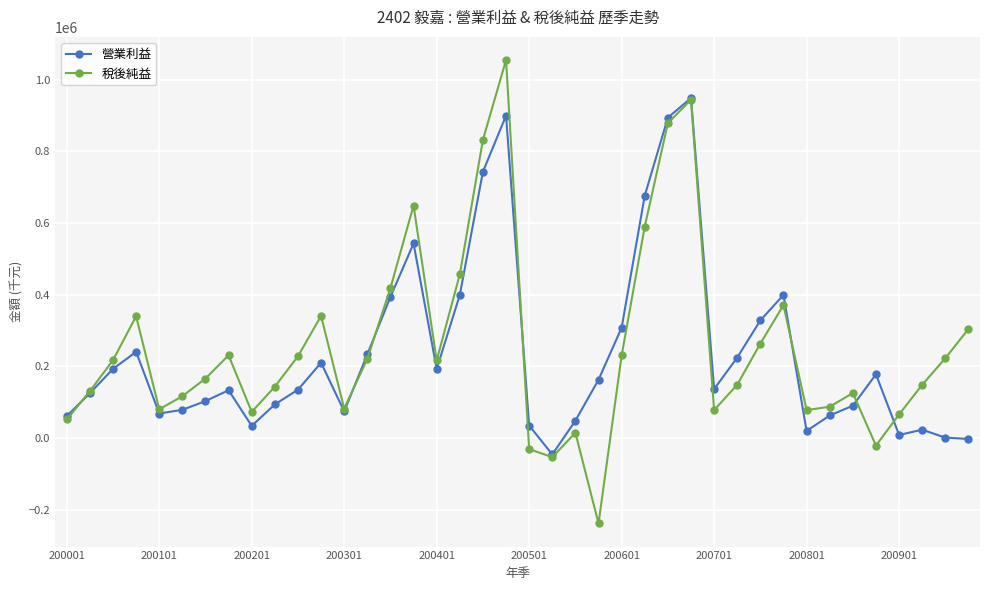

Which series ends up on top after the final intersection of 稅後純益 and 營業利益?

稅後純益